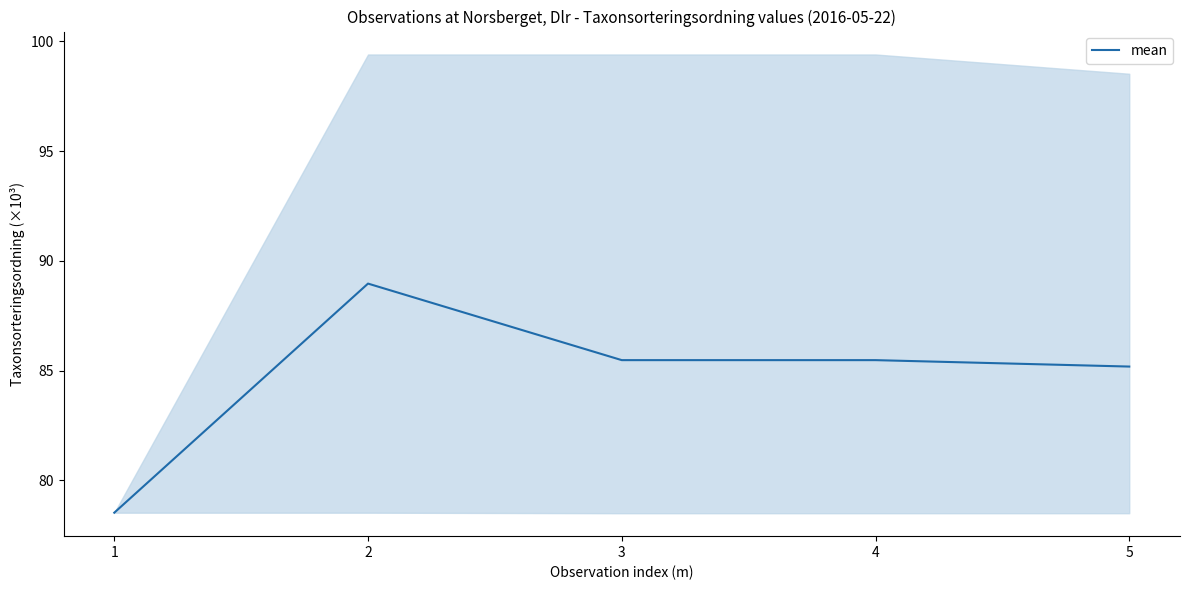

What is the difference between the values at 1 and 5?

6.7